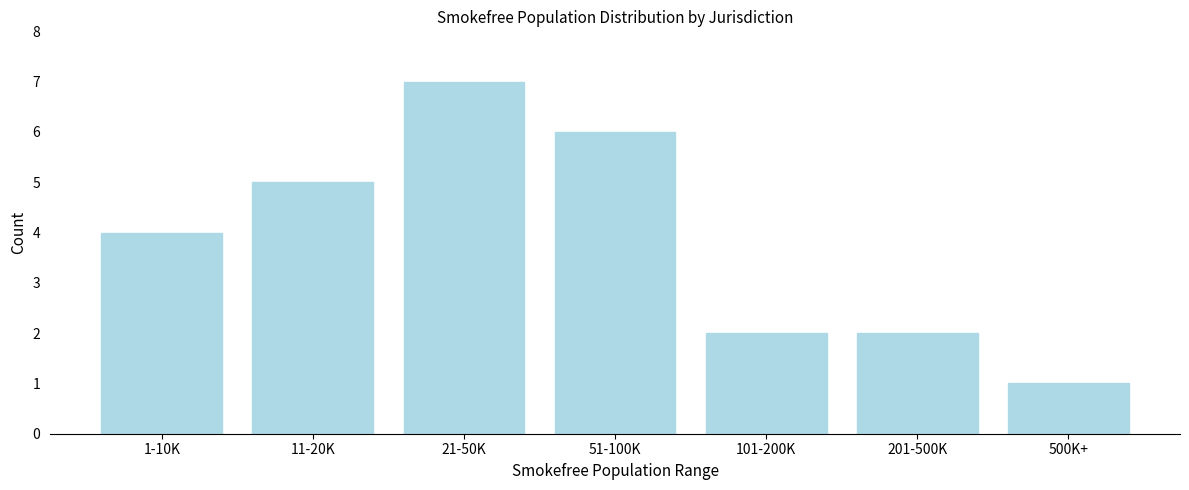

Reading right to left, list all the values displayed in this chart.

500K+=1	201-500K=2	101-200K=2	51-100K=6	21-50K=7	11-20K=5	1-10K=4